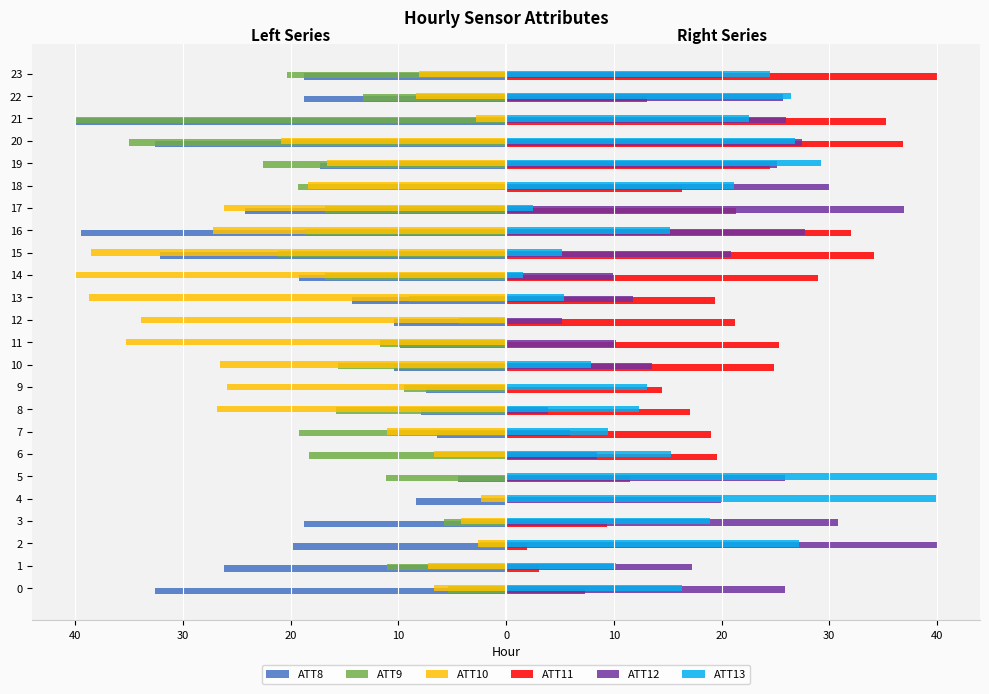

Does the chart contain stacked bars?

No